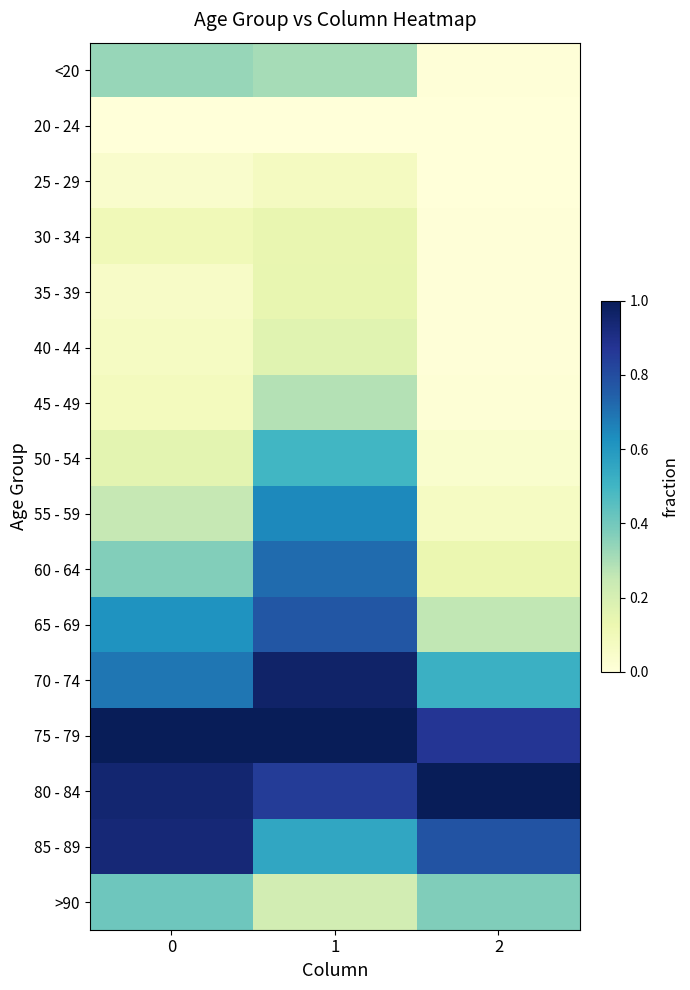

Reading right to left, list all the values displayed in this chart.

<20: 2=0.0	1=0.3	0=0.3
20 - 24: 2=0.0	1=0.0	0=0.0
25 - 29: 2=0.0	1=0.1	0=0.0
30 - 34: 2=0.0	1=0.1	0=0.1
35 - 39: 2=0.0	1=0.1	0=0.1
40 - 44: 2=0.0	1=0.2	0=0.1
45 - 49: 2=0.0	1=0.3	0=0.1
50 - 54: 2=0.0	1=0.5	0=0.2
55 - 59: 2=0.1	1=0.6	0=0.3
60 - 64: 2=0.1	1=0.7	0=0.4
65 - 69: 2=0.3	1=0.8	0=0.6
70 - 74: 2=0.5	1=1.0	0=0.7
75 - 79: 2=0.9	1=1.0	0=1.0
80 - 84: 2=1.0	1=0.9	0=0.9
85 - 89: 2=0.8	1=0.6	0=0.9
>90: 2=0.4	1=0.2	0=0.4